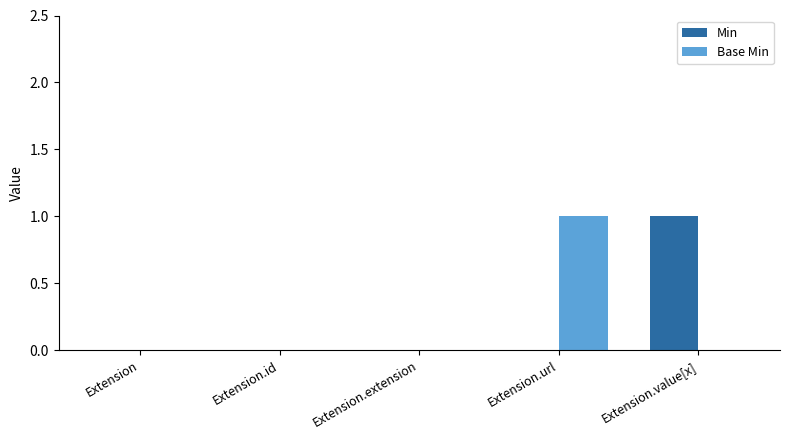

Between Extension.extension and Extension.url, which series saw the biggest shift?

Base Min